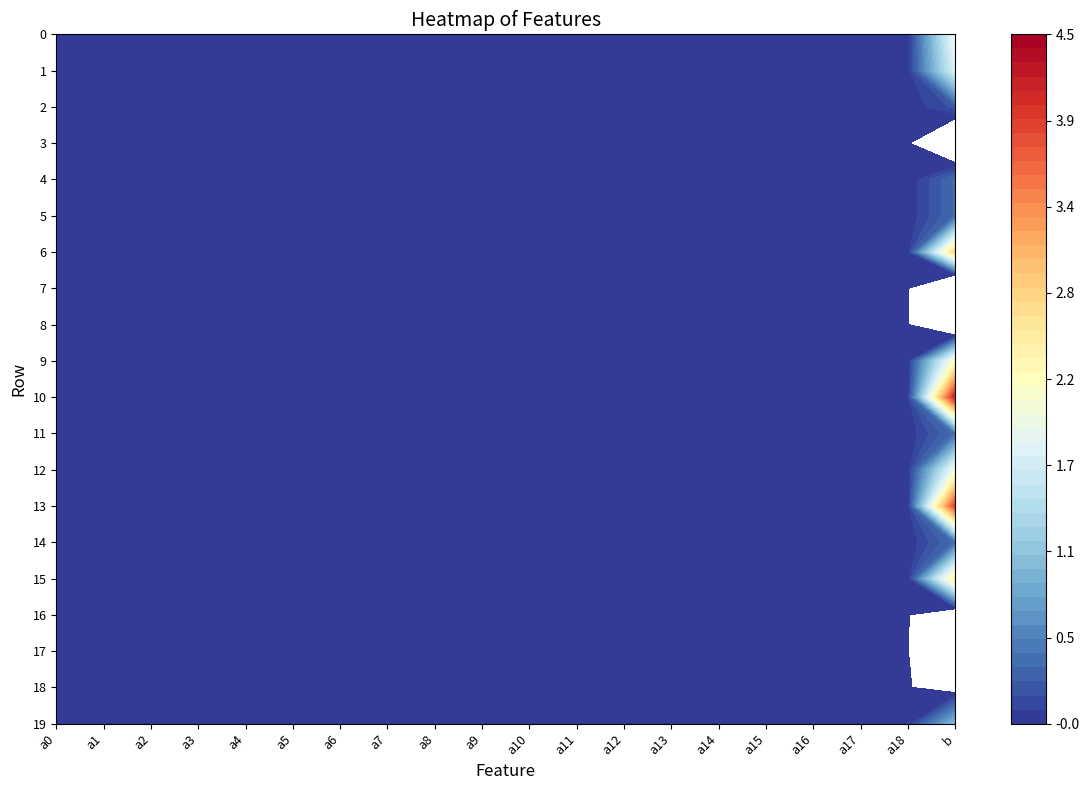

Count the number of categories in the chart.

20